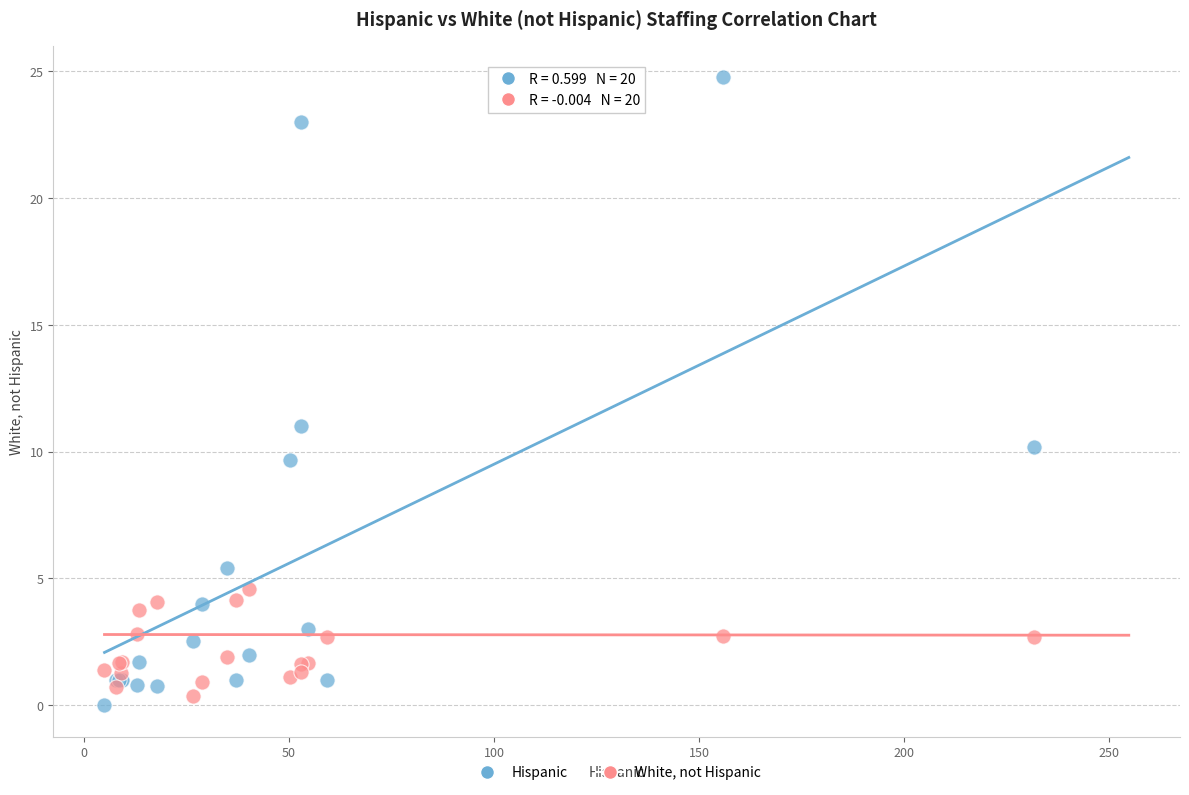

Which series reaches the maximum Y coordinate?

Hispanic